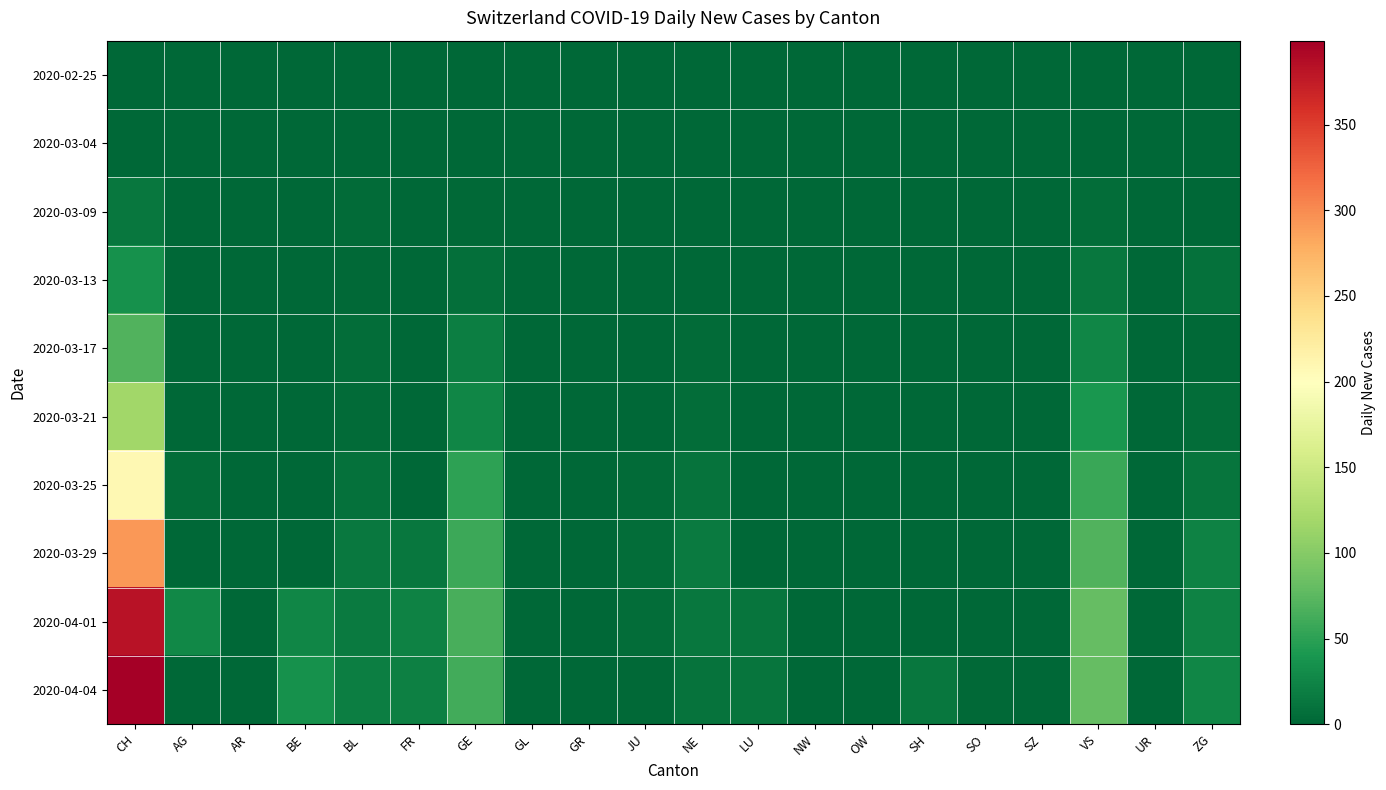

Which series has the largest range (max minus min)?

2020-04-04